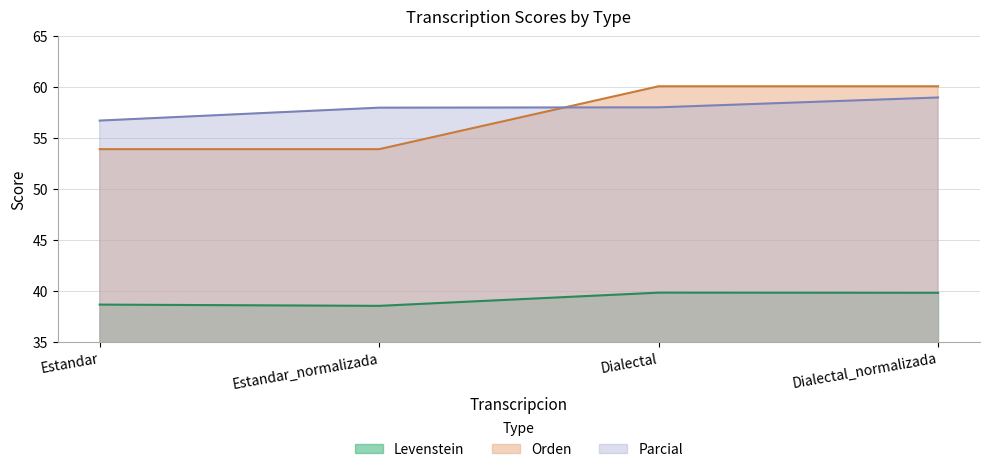

The value of Levenstein at Estandar_normalizada is 38.5. True or false?

True